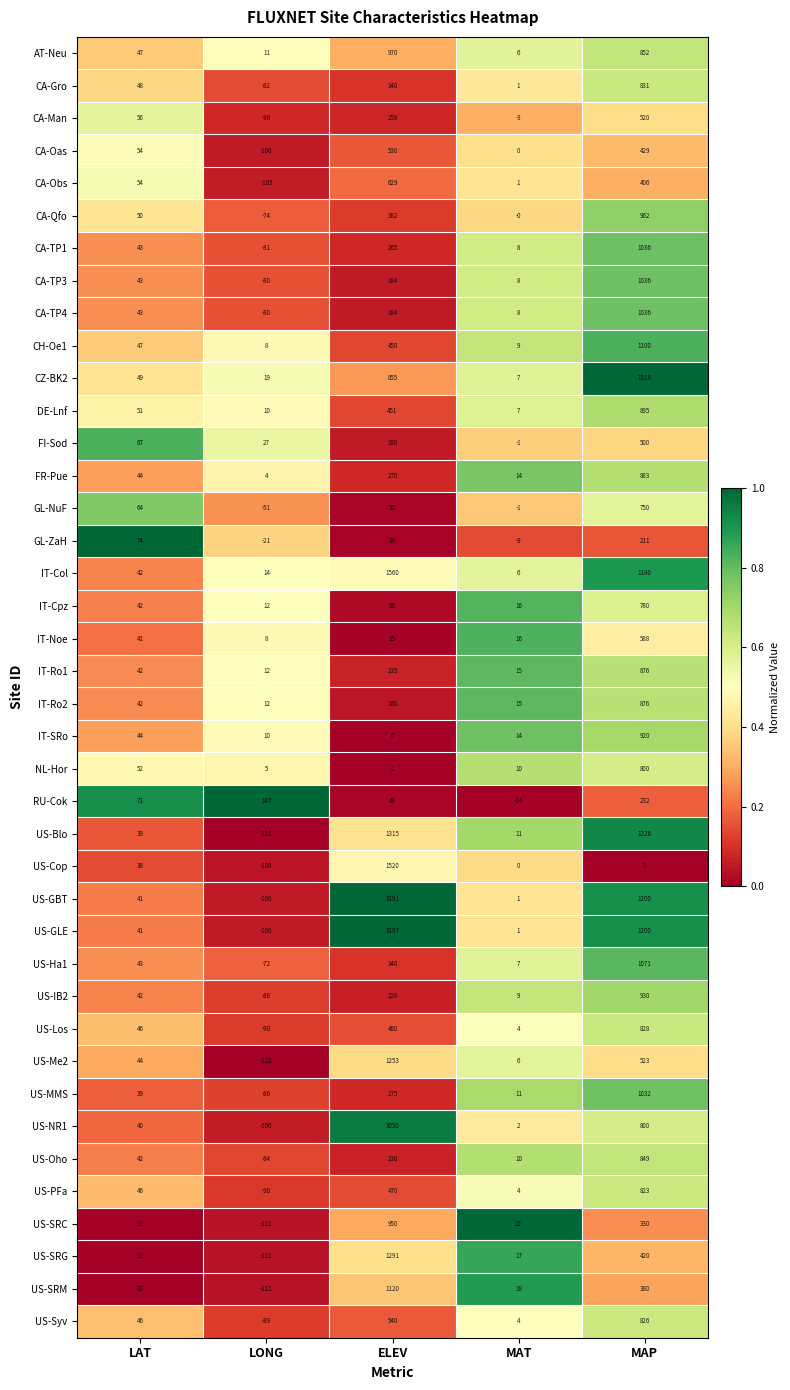

Which label corresponds to the largest value in the chart?

ELEV